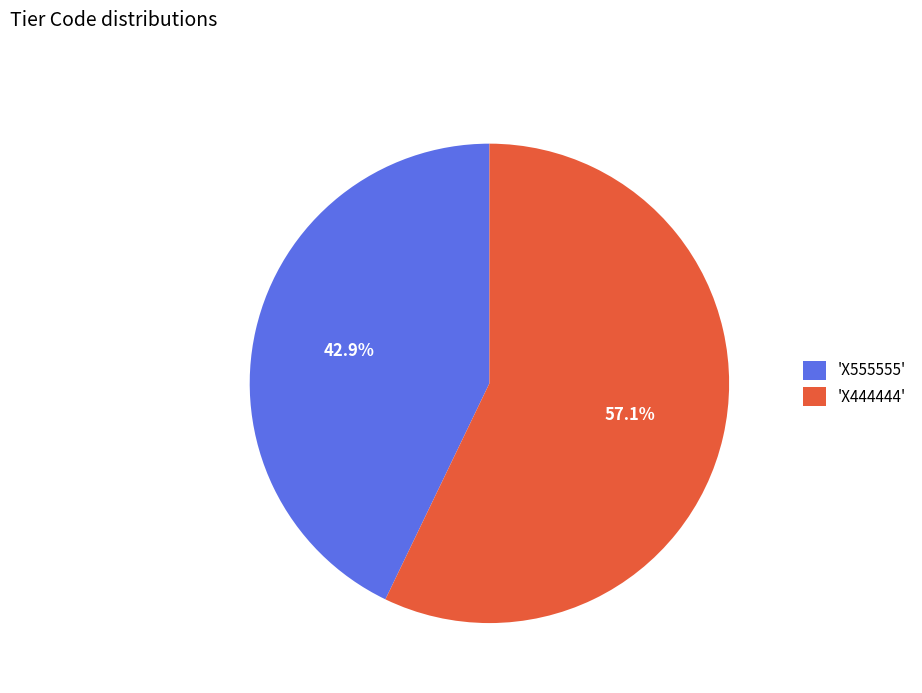

Which slice is the smallest?

'X555555'